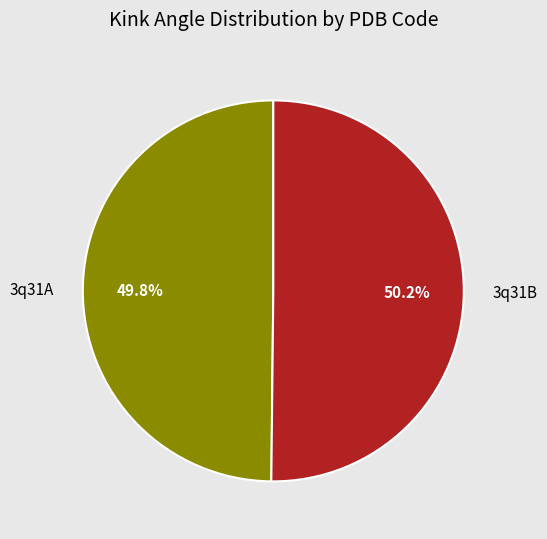

Is there a majority slice in this chart?

Yes